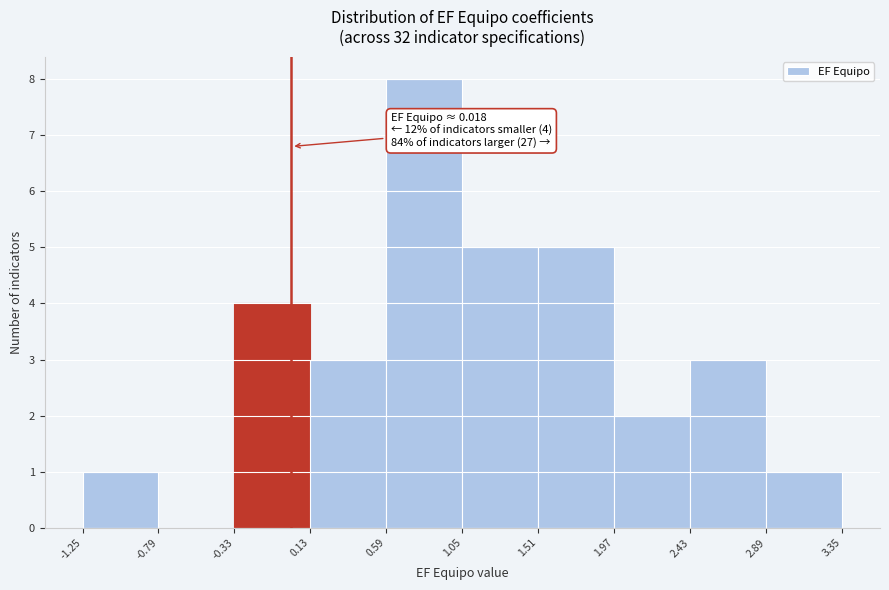

Which range on the x-axis has the tallest bar?

0.59 to 1.05